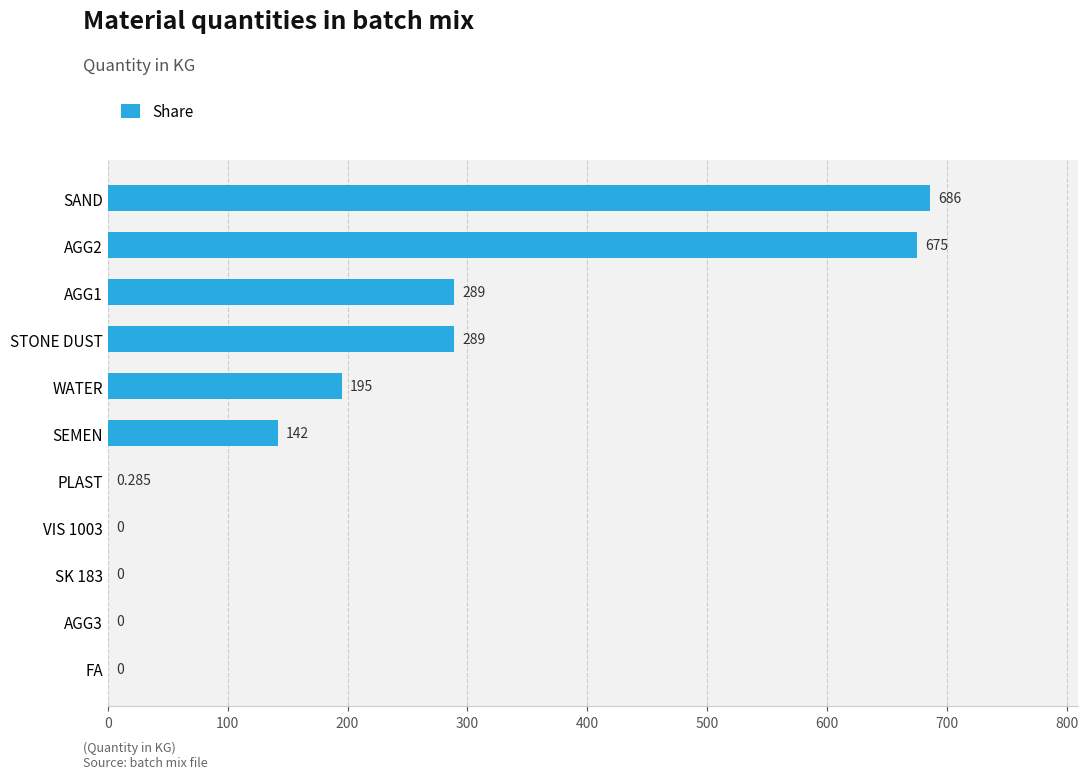

Which label corresponds to the largest value in the chart?

SAND